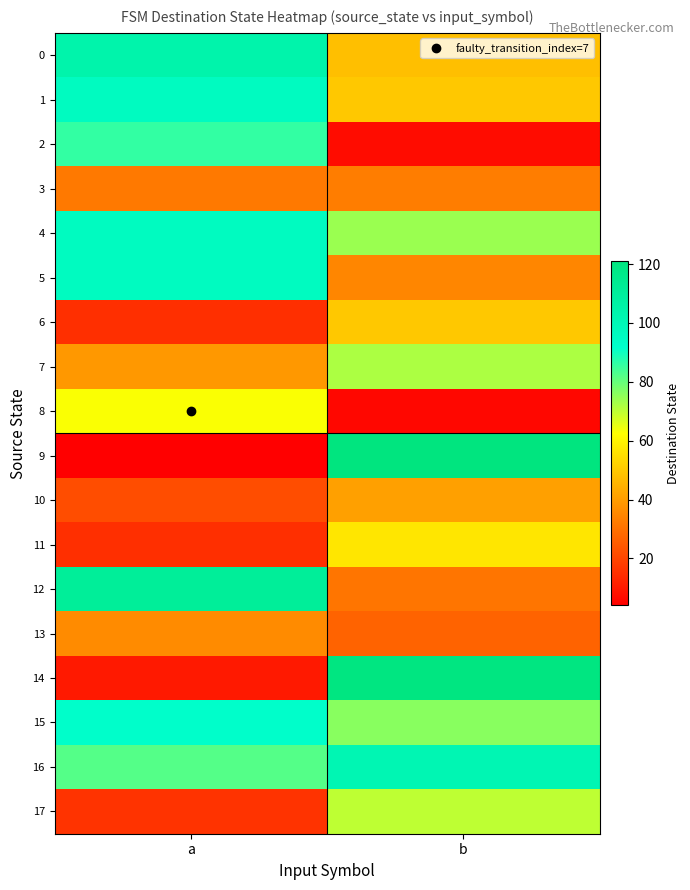

Reading left to right, what are all the values shown in this chart?

0: a=104	b=48
1: a=96	b=50
2: a=86	b=7
3: a=32	b=33
4: a=96	b=74
5: a=96	b=35
6: a=15	b=50
7: a=39	b=72
8: a=63	b=6
9: a=4	b=121
10: a=22	b=41
11: a=15	b=57
12: a=111	b=31
13: a=36	b=27
14: a=10	b=120
15: a=92	b=76
16: a=82	b=101
17: a=16	b=70